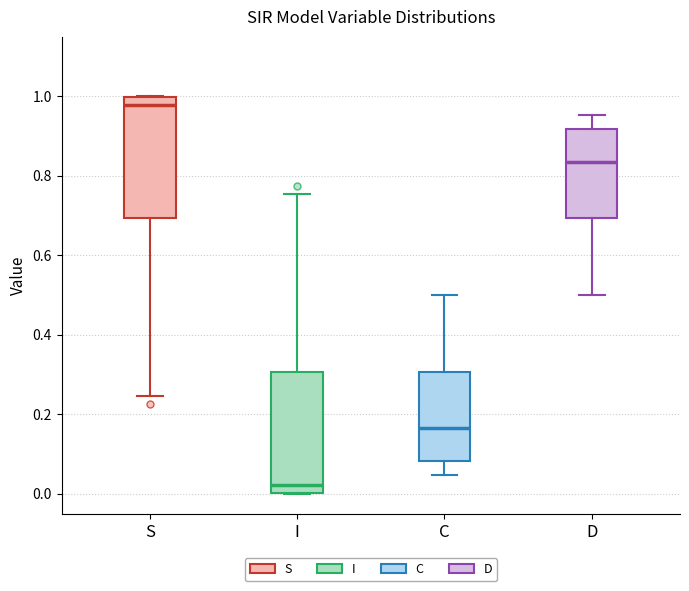

Reading left to right, transcribe this box plot: for each box, give where its median line is, the range the box spans, and where its two whiskers end, as read against the y-axis. The values are not printed on the chart, so give them approximately, as read against the axis.

S: median 0.98, box 0.70 to 1.00, whiskers 0.24 to 1.00
I: median 0.02, box 0.00 to 0.30, whiskers 0.00 to 0.76
C: median 0.16, box 0.08 to 0.30, whiskers 0.04 to 0.50
D: median 0.84, box 0.70 to 0.92, whiskers 0.50 to 0.96